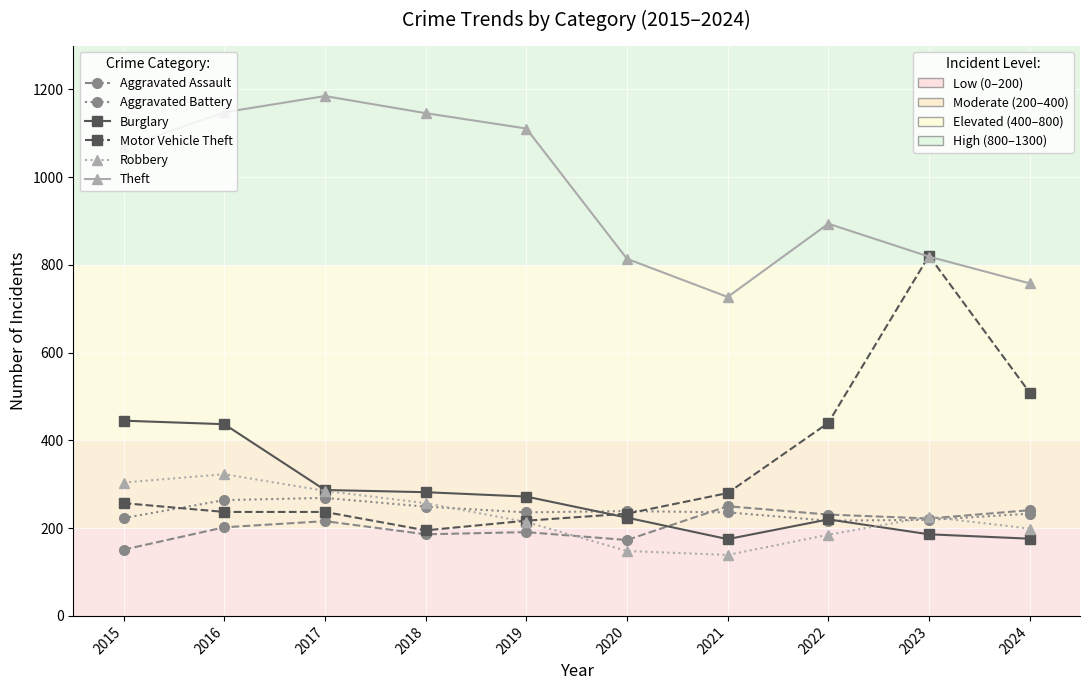

What is the total value across all series at 2019?

2241